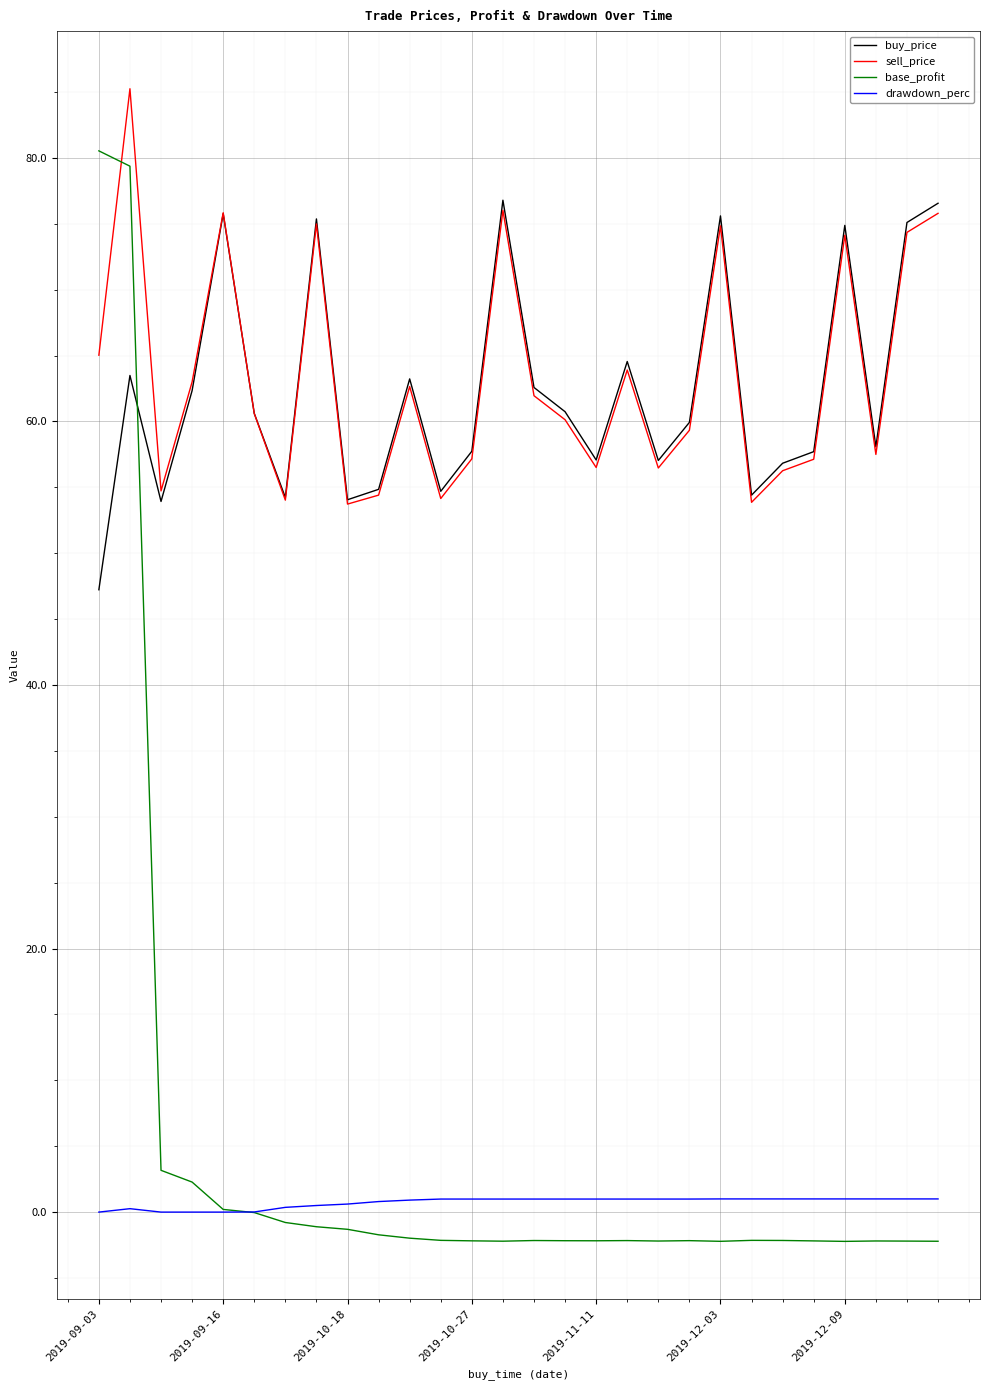

Is this an area chart (filled region under the line)?

No